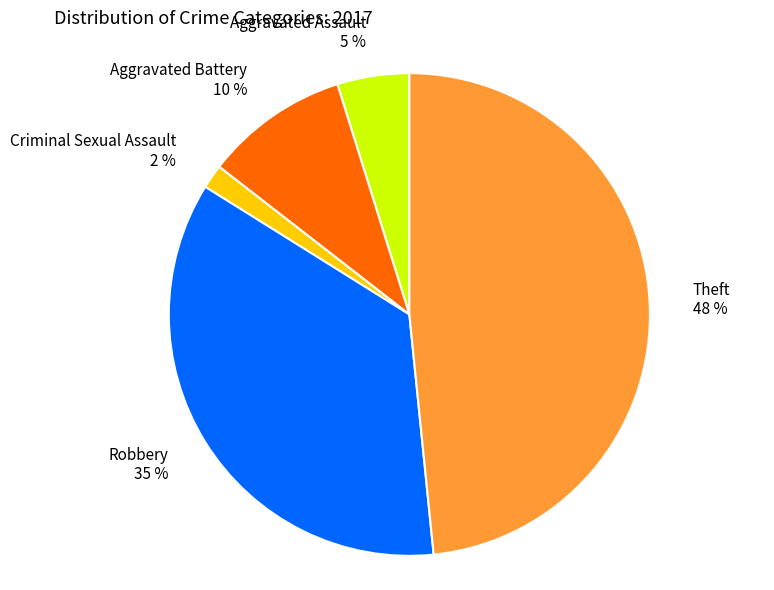

Count the number of slices in the pie.

5